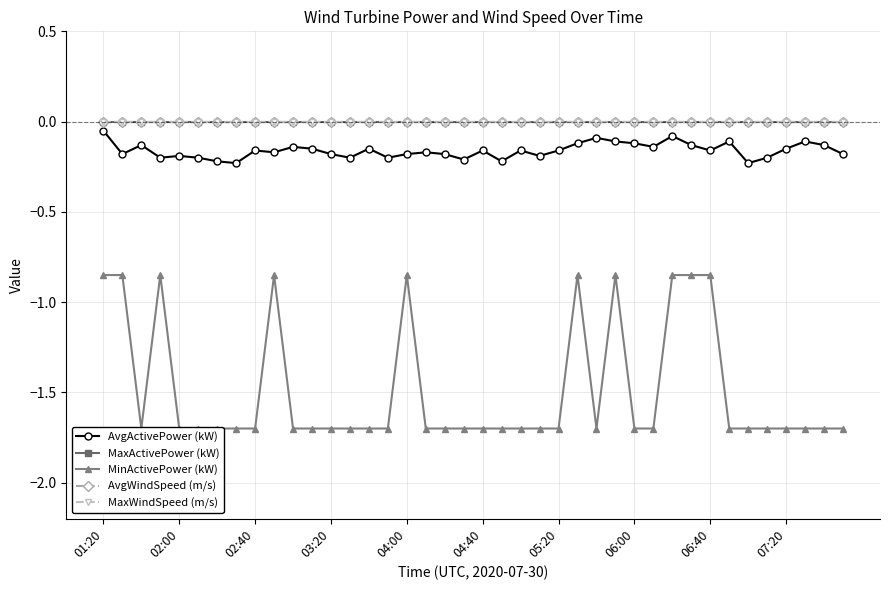

Which category has the lowest value in the MinActivePower (kW) series?

02:40